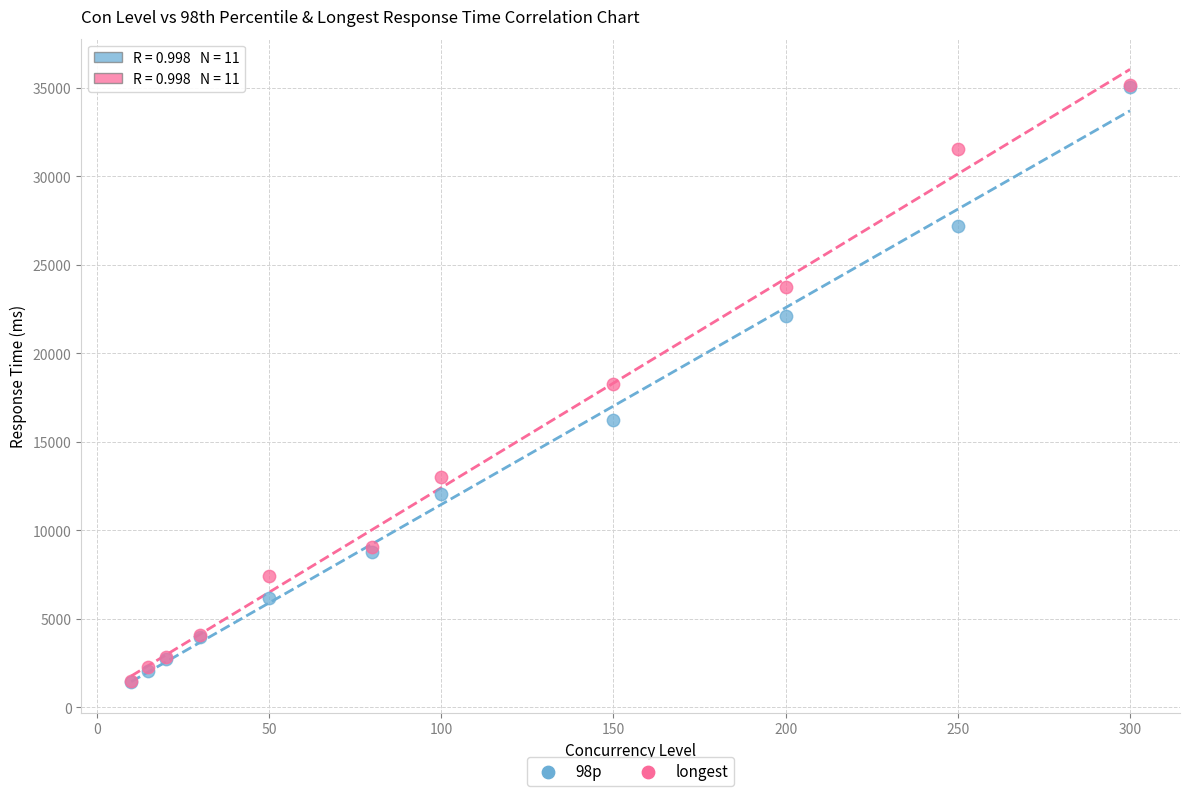

What are all the series names shown in the legend?

98p, longest